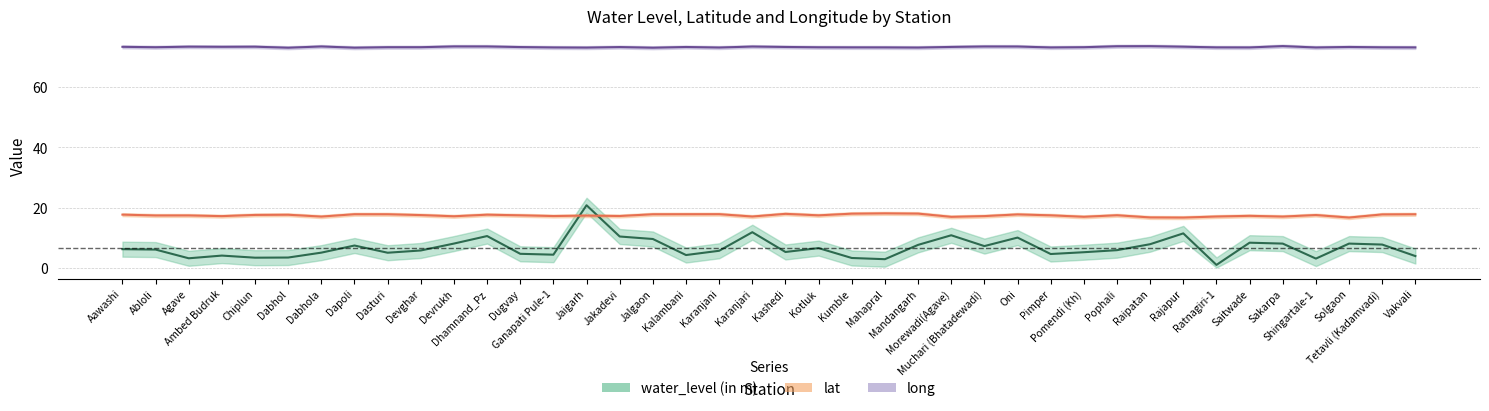

Is it true that long equals 73.3 at Saitwade?

True